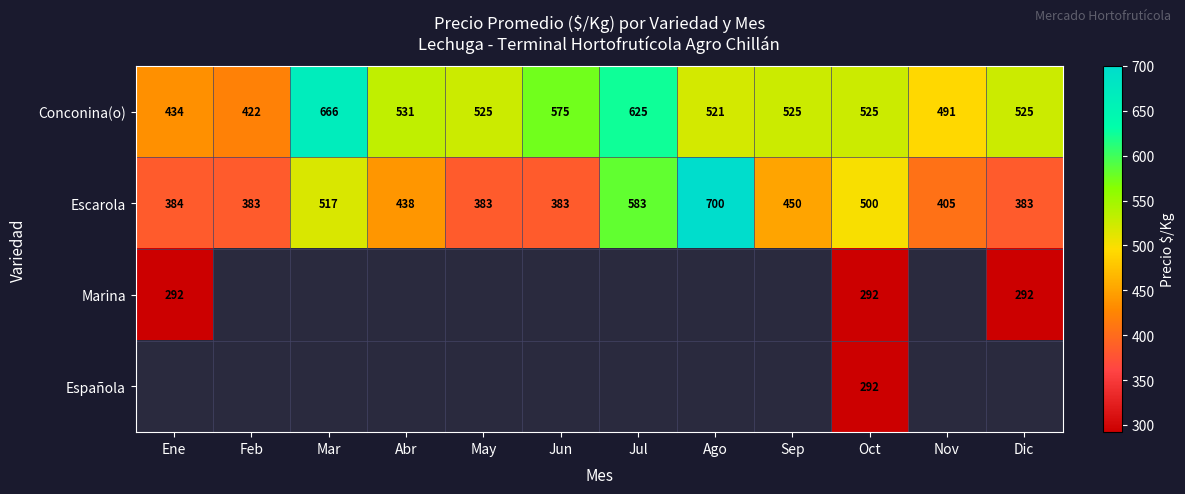

The value of Escarola at Nov is 262.2. True or false?

False